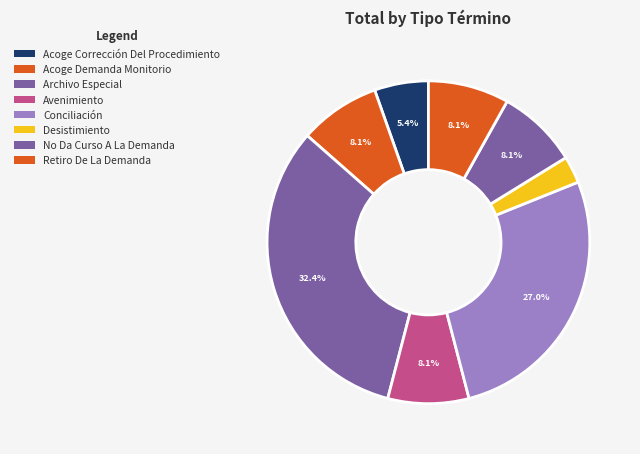

How many segments does this pie chart have?

8